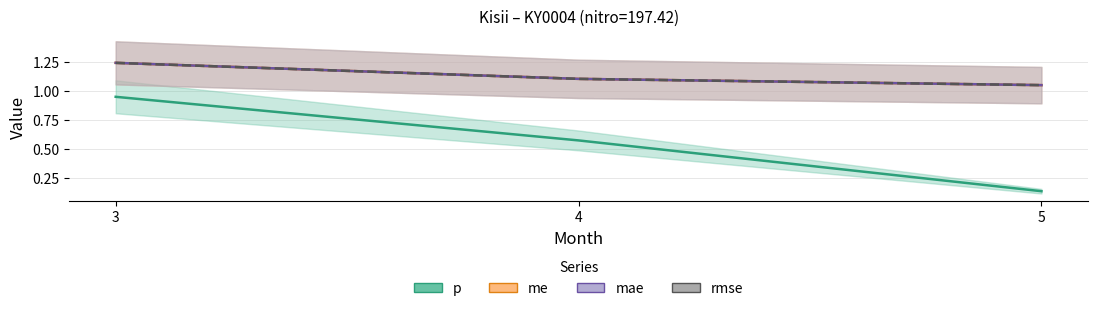

What are all the series names shown in the legend?

p, me, mae, rmse